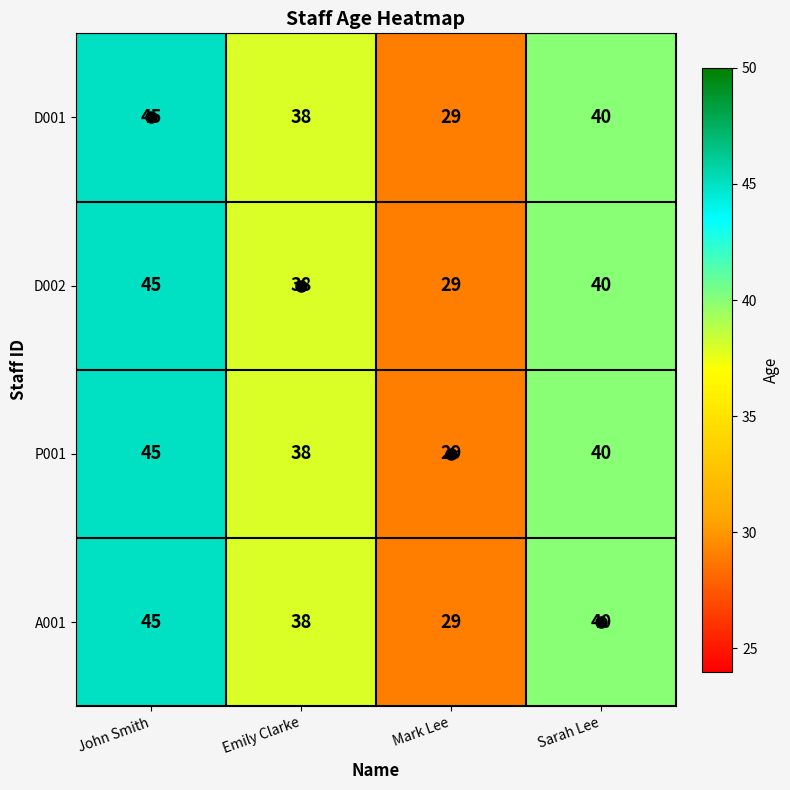

How many categories are shown in the chart?

4